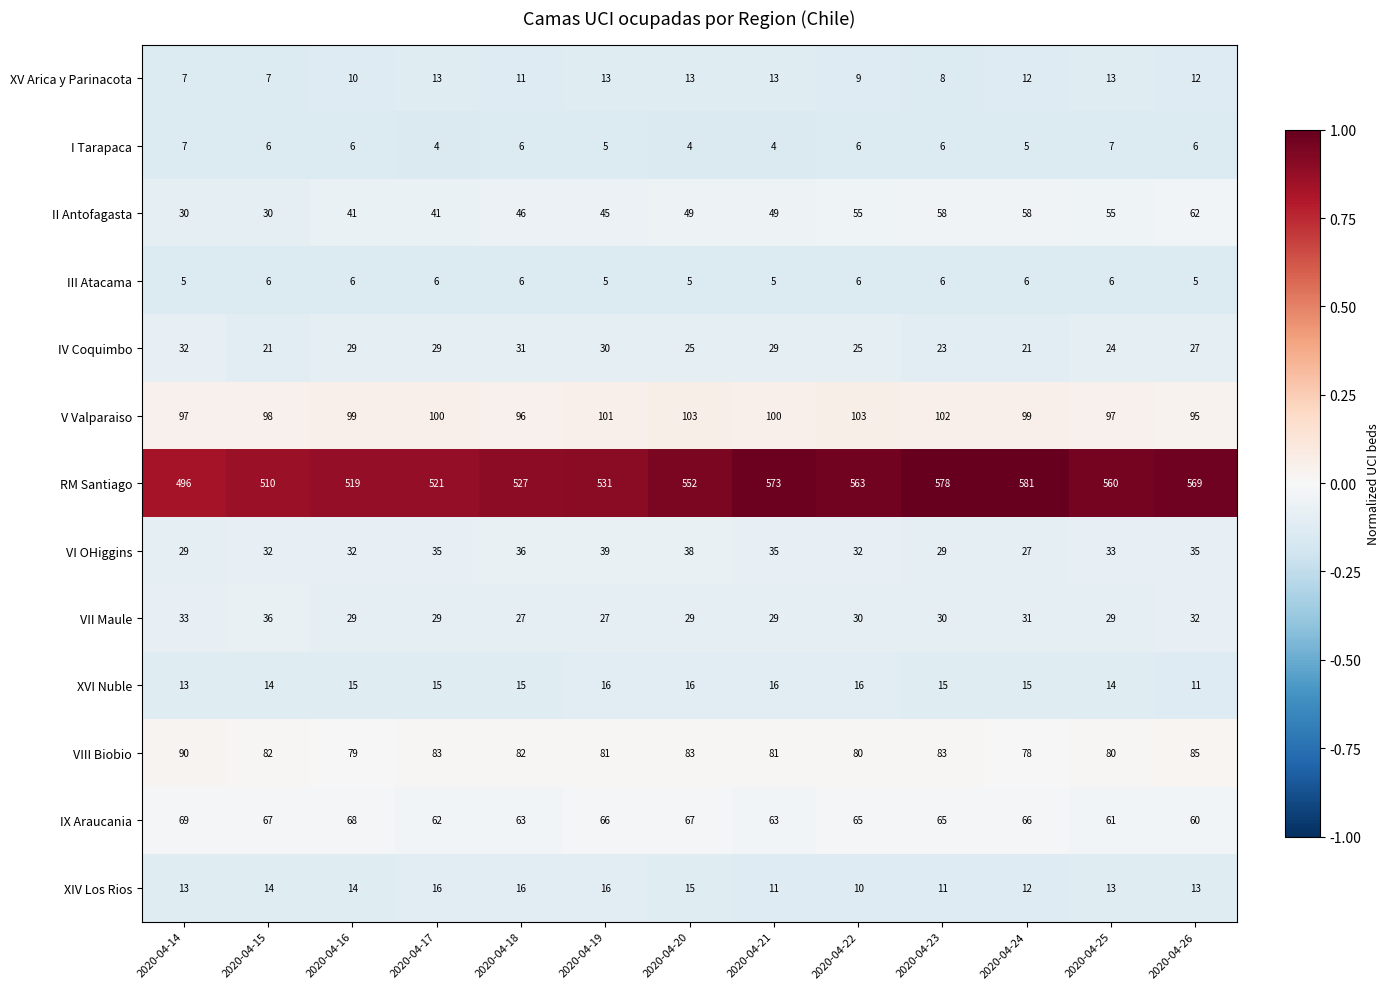

What is the total value across all series at 2020-04-20?

999